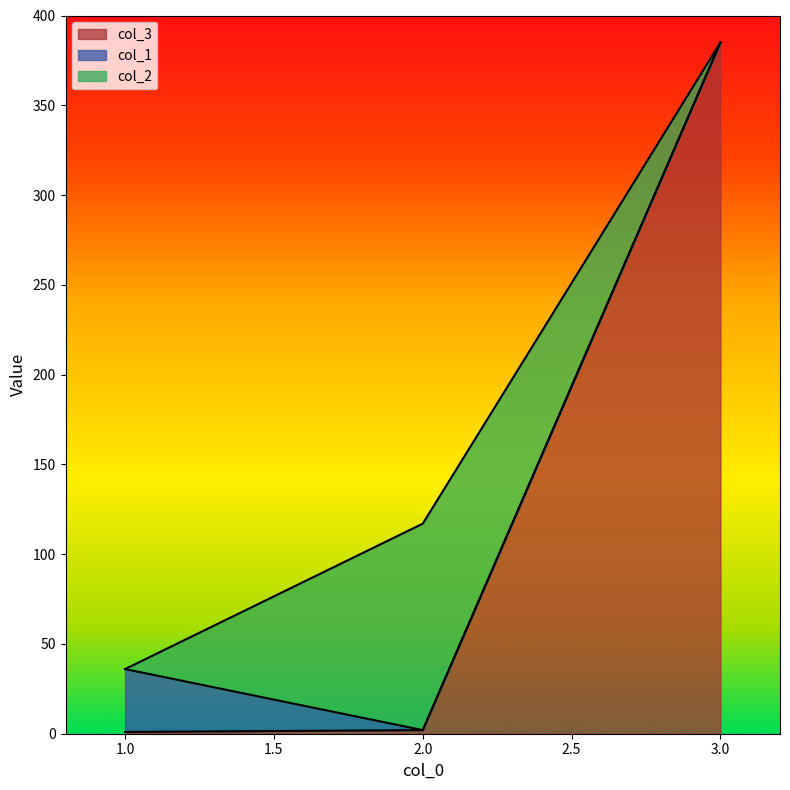

Reading left to right, list all the values displayed in this chart.

col_3: 1	2	385
col_1: 35	0	0
col_2: 0	115	0